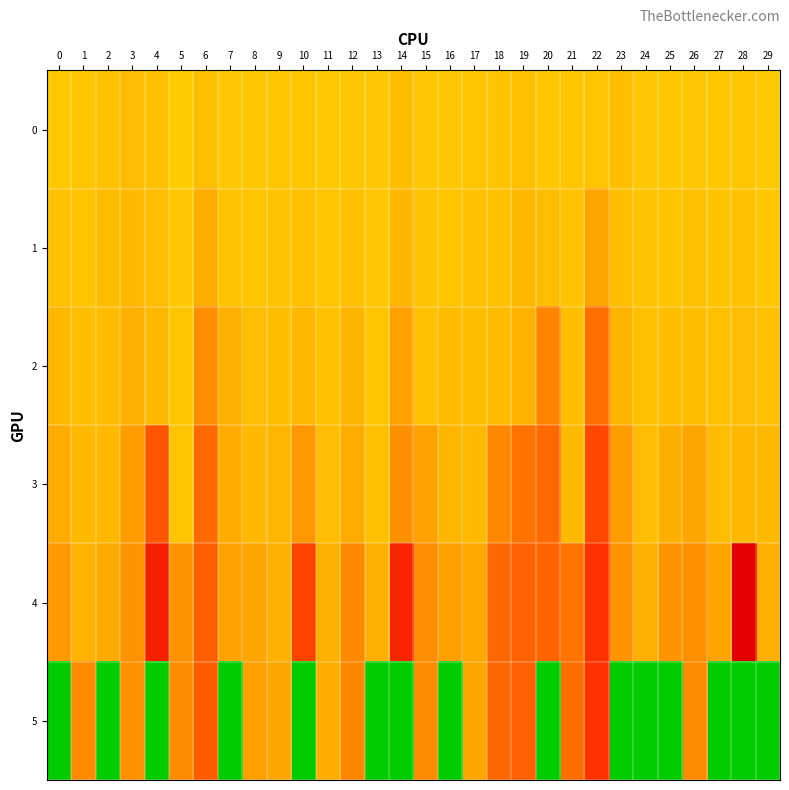

What is the total value across all series at 10?

21.5